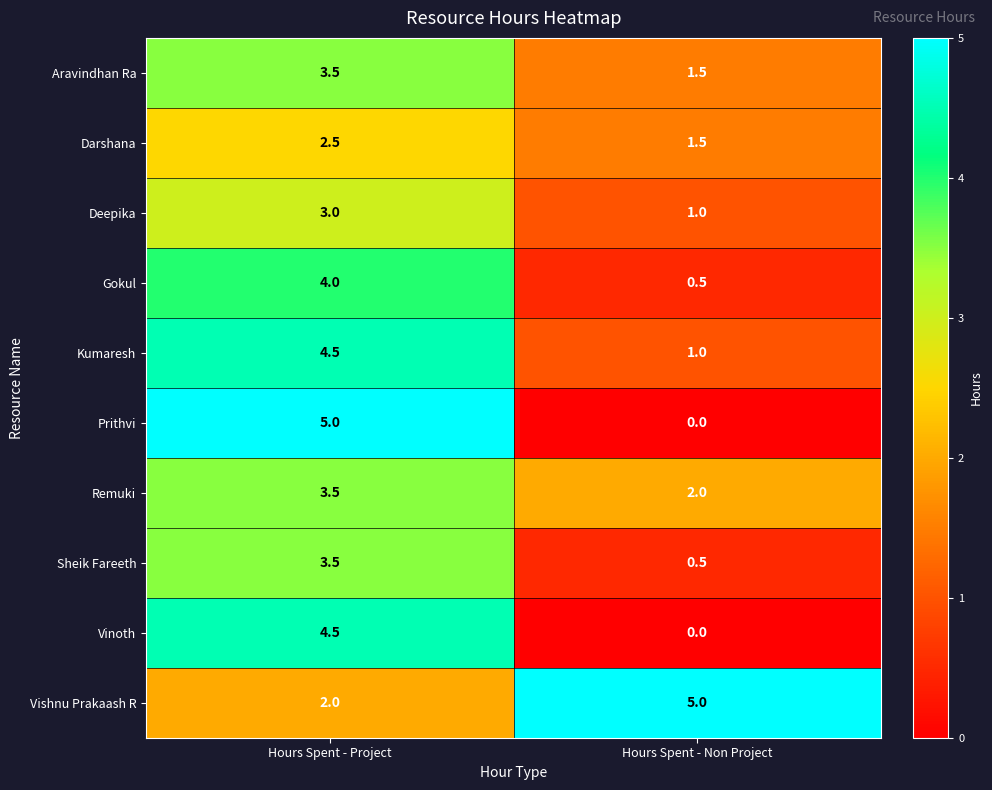

Rank the categories by Aravindhan Ra value from highest to lowest.

Hours Spent - Project, Hours Spent - Non Project